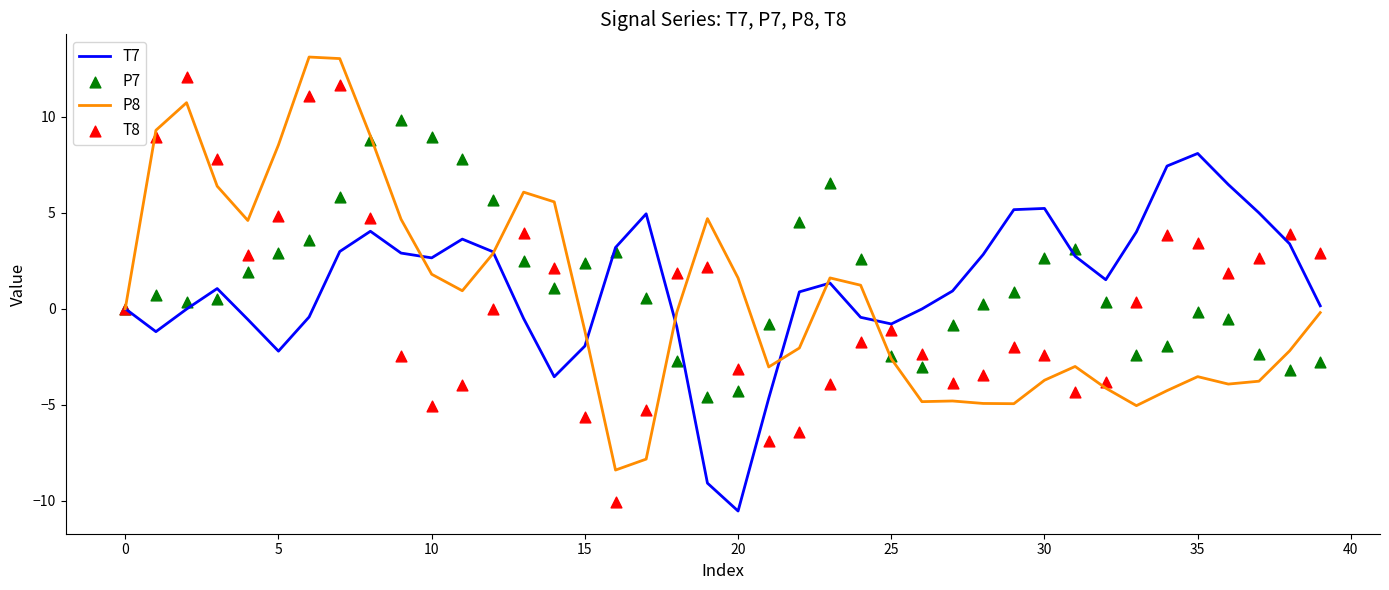

Which series has the largest total across all categories?

P7